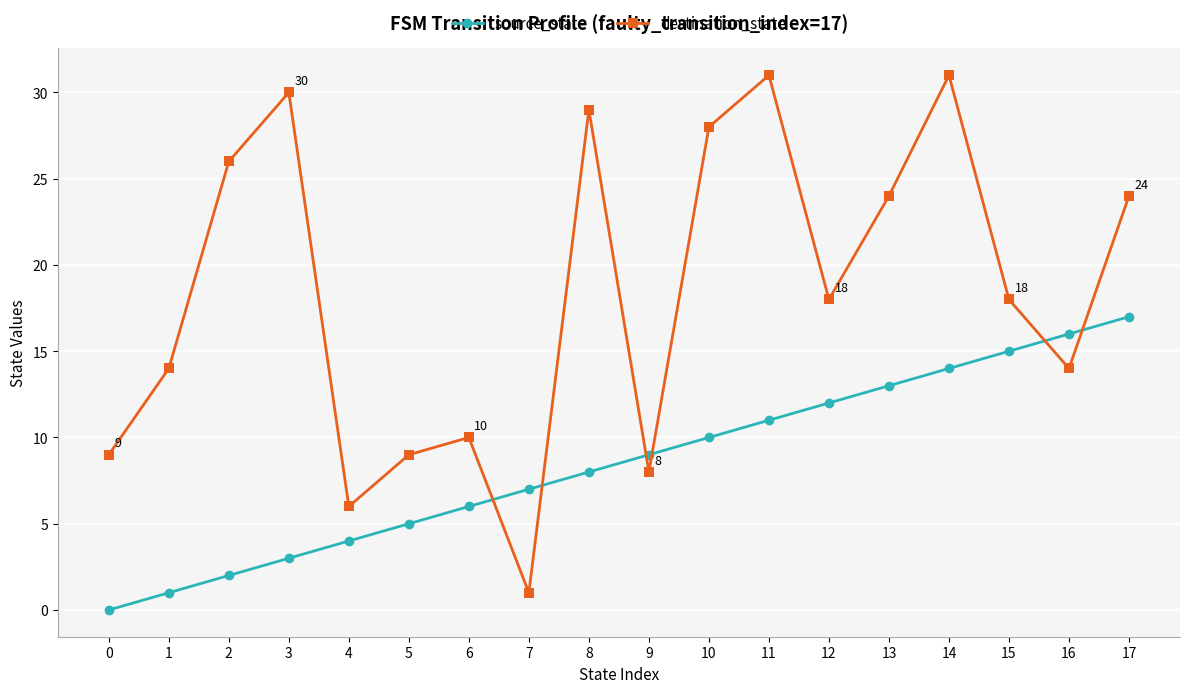

The destination_state series shows 24 at 13. True or false?

True